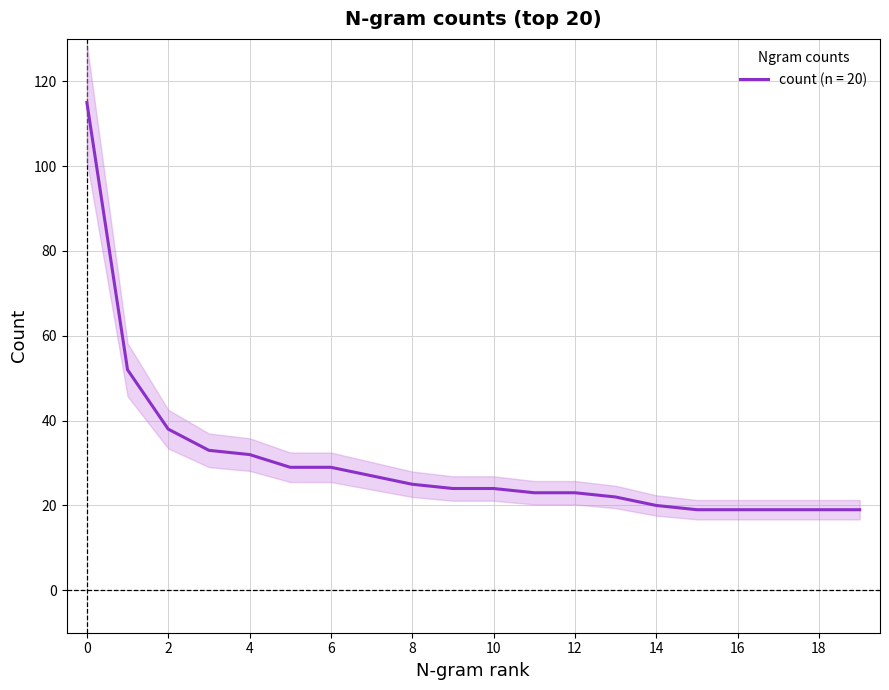

True or false: count (n = 20) has a value of 74 at 0.

False